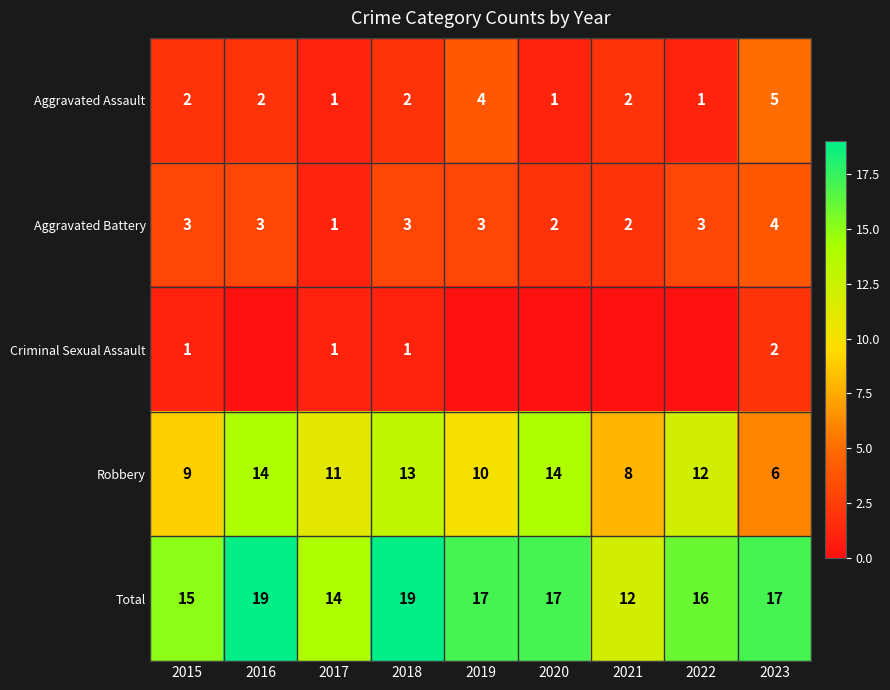

At which category does the chart reach its minimum across all series?

2016